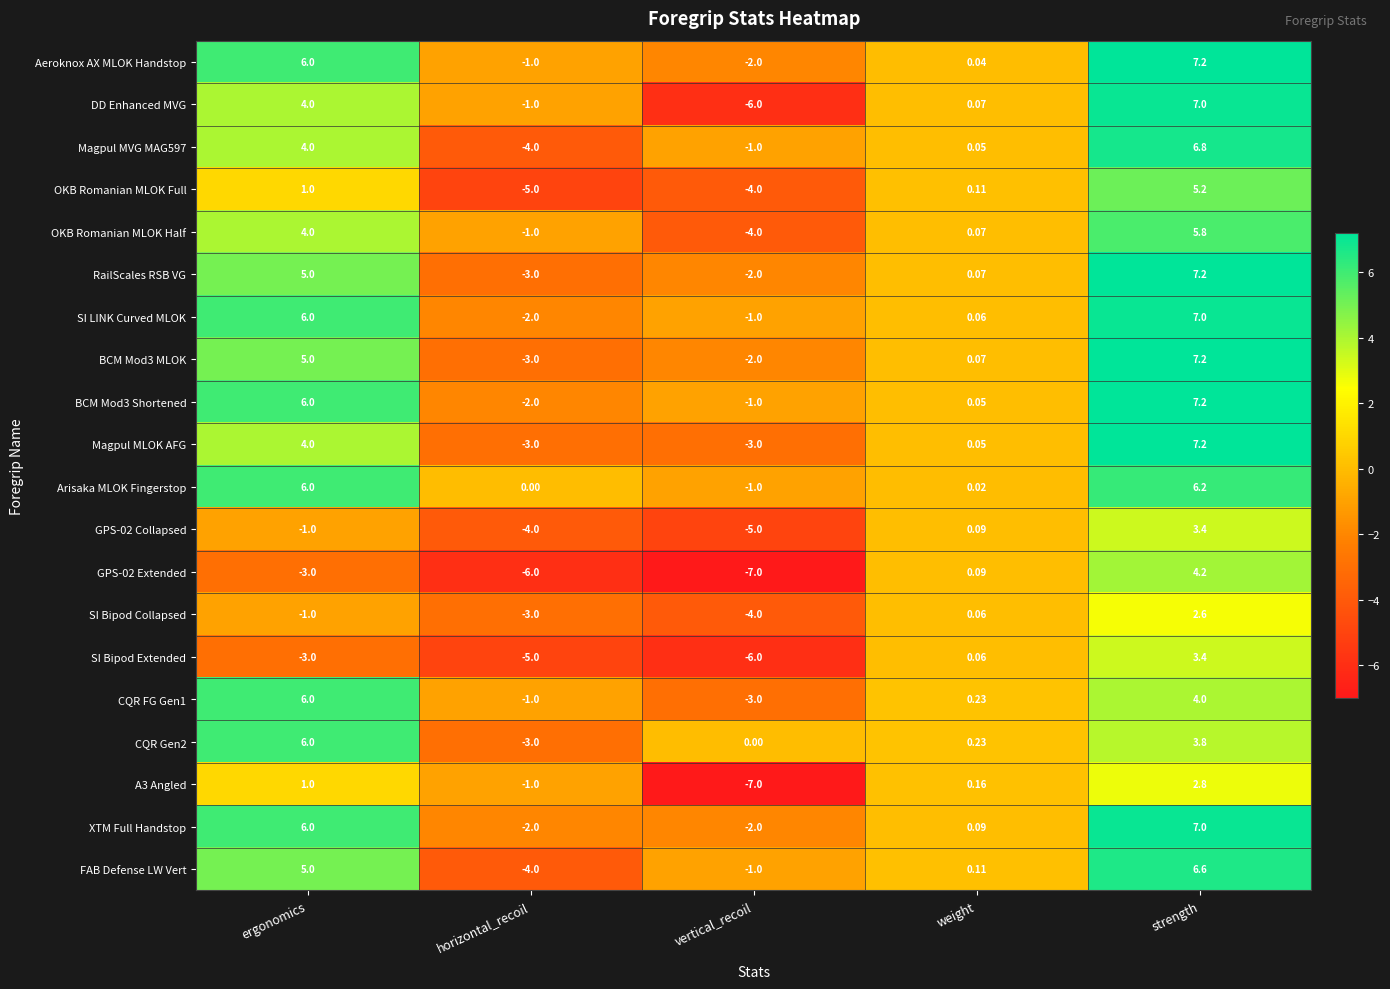

Is the value of BCM Mod3 MLOK at ergonomics greater than the value of XTM Full Handstop at weight?

Yes